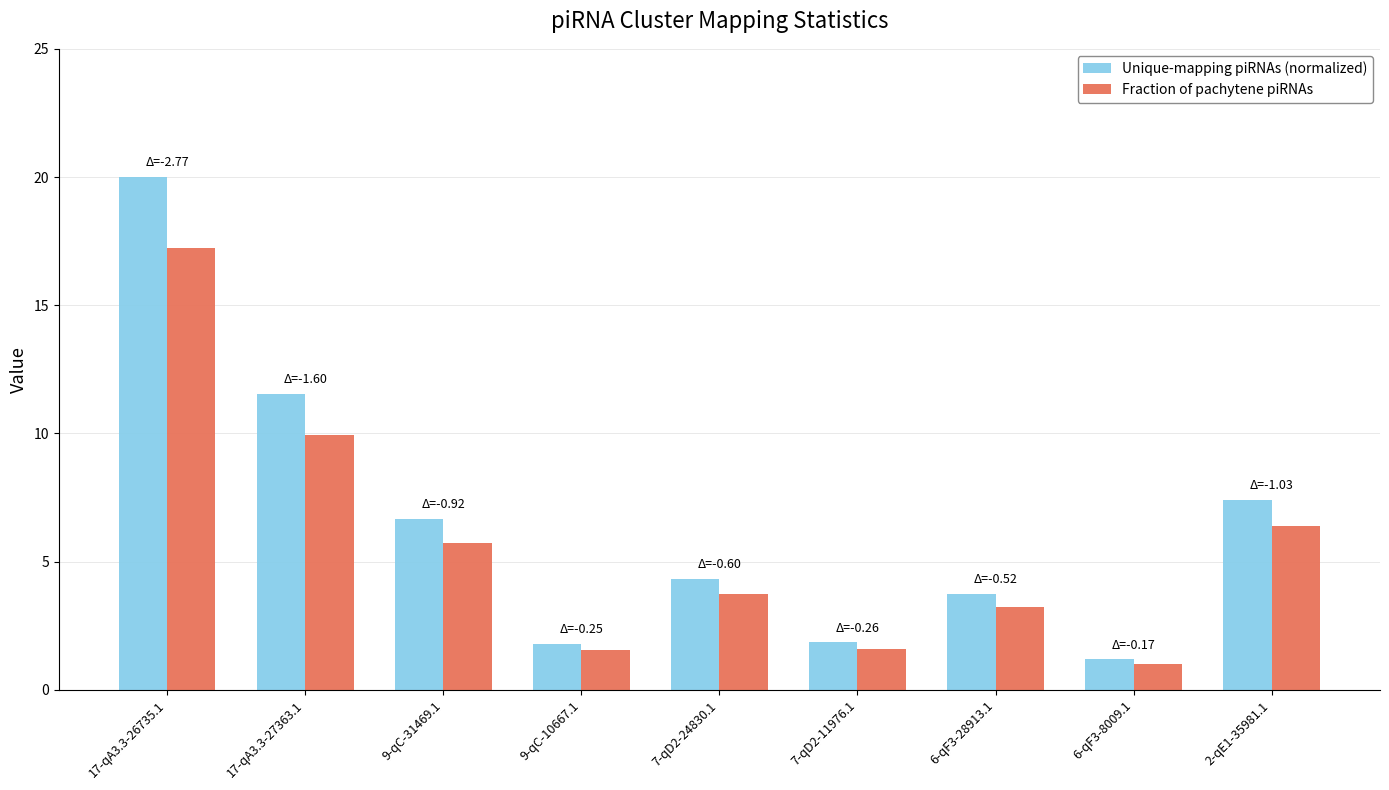

Which series has the largest total across all categories?

Unique-mapping piRNAs (normalized)